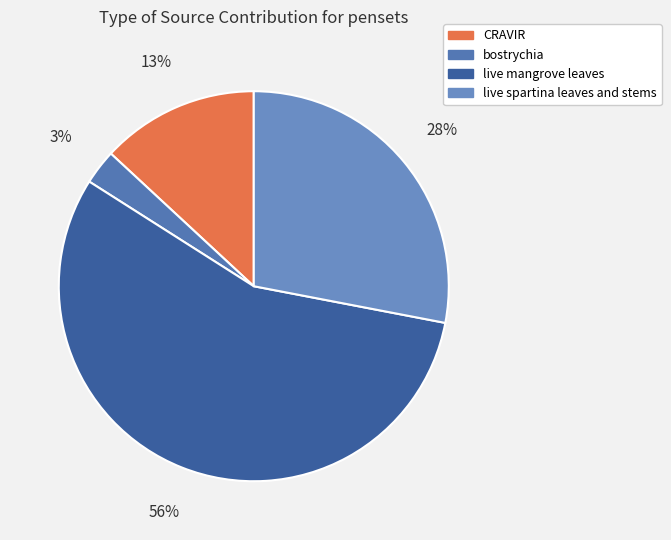

True or false: live mangrove leaves accounts for 56% of the total.

True